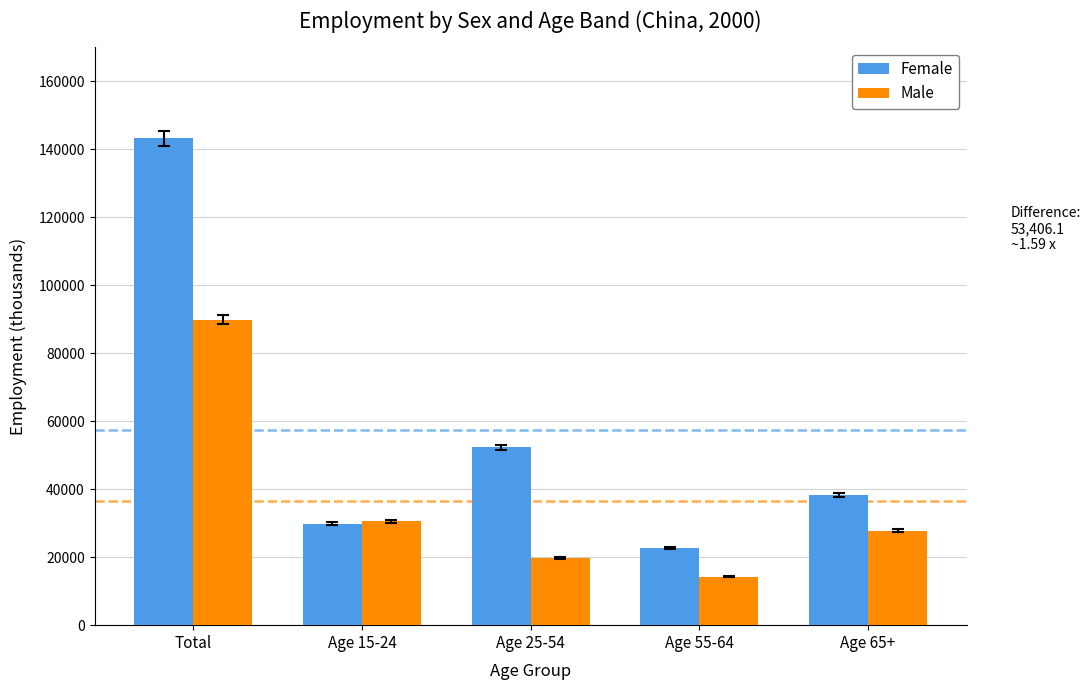

What is the maximum value shown in the chart?

143175.9